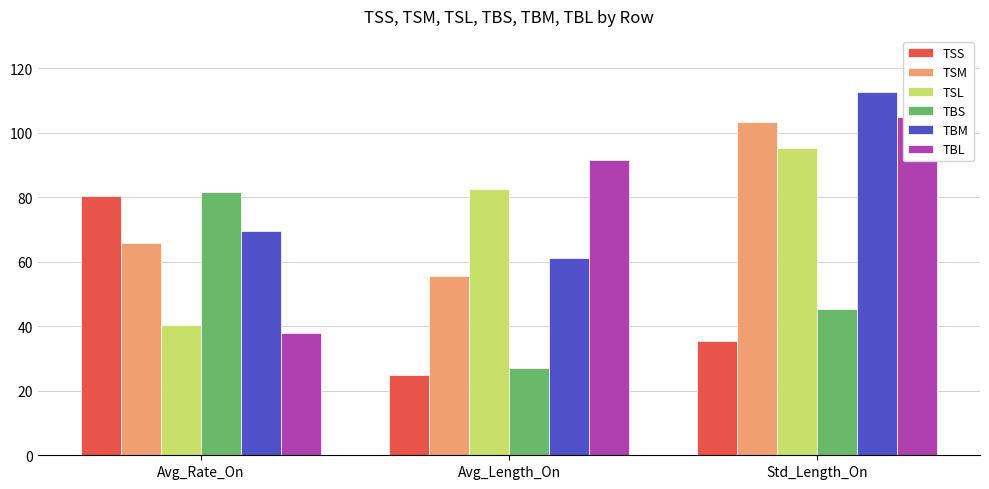

What is the difference between the maximum and minimum values in the TBM series?

51.5